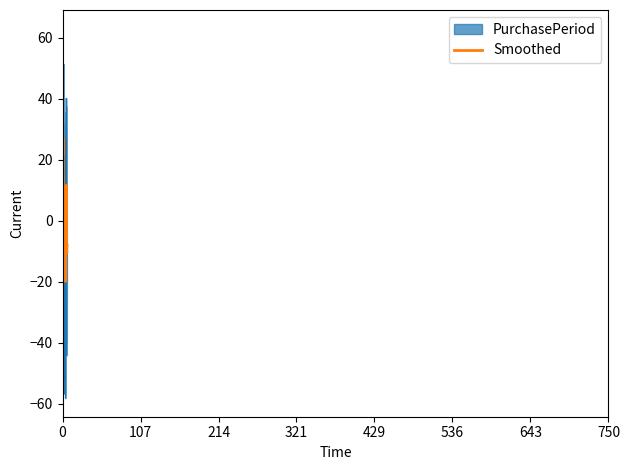

What is the minimum value shown in the chart?

-58.2